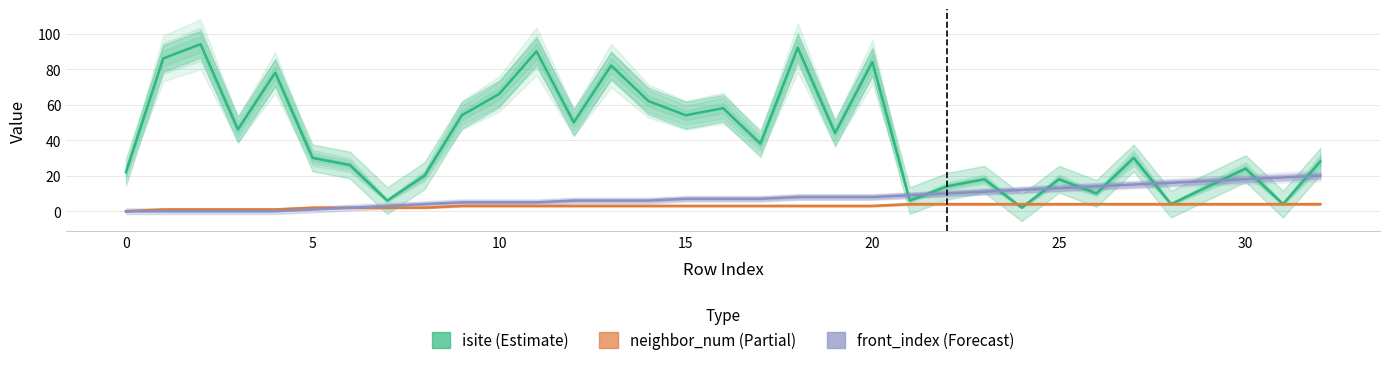

Between 22 and 30, which series saw the biggest shift?

isite